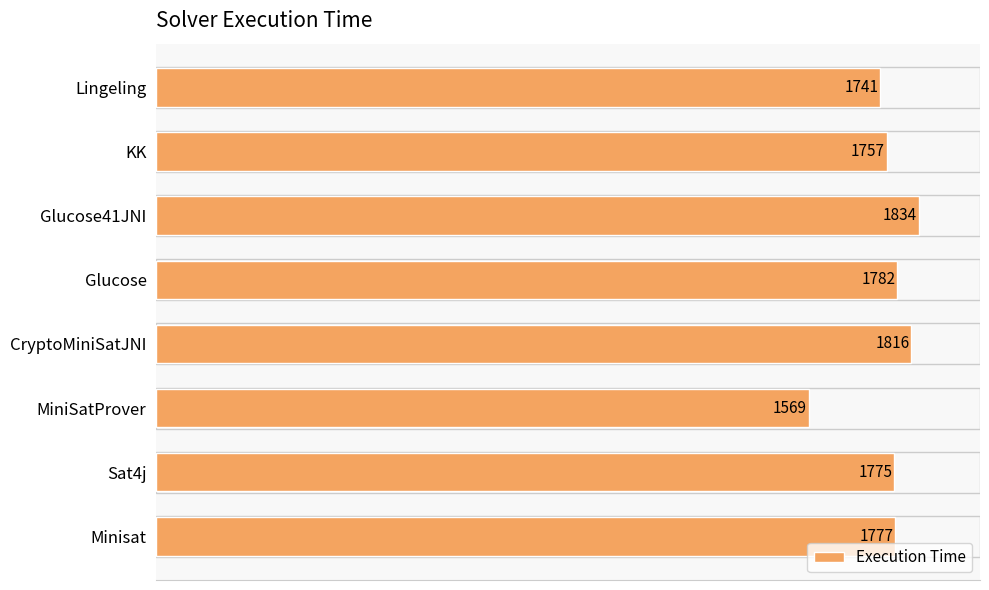

Which label corresponds to the smallest value in the chart?

MiniSatProver